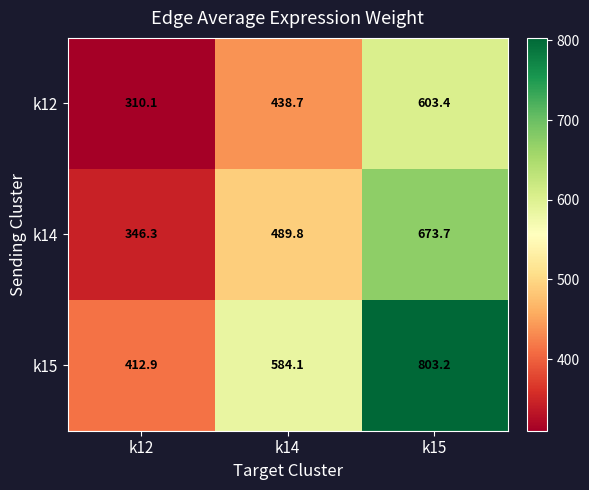

At which category does the chart reach its peak across all series?

k15